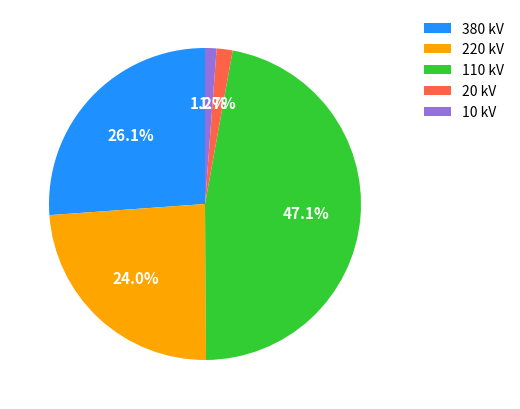

Is the sum of 10 kV and 380 kV greater than half?

No